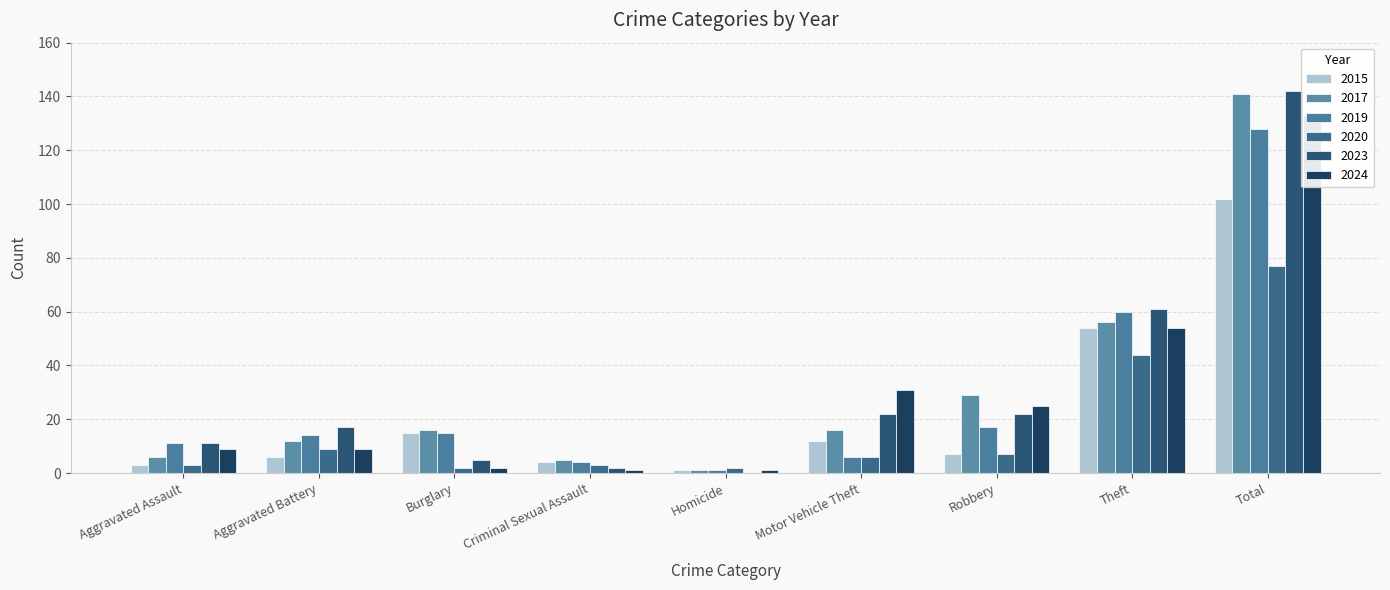

Reading left to right, transcribe all the data shown in this chart.

2015: 3	6	15	4	1	12	7	54	102
2017: 6	12	16	5	1	16	29	56	141
2019: 11	14	15	4	1	6	17	60	128
2020: 3	9	2	3	2	6	7	44	77
2023: 11	17	5	2	0	22	22	61	142
2024: 9	9	2	1	1	31	25	54	133